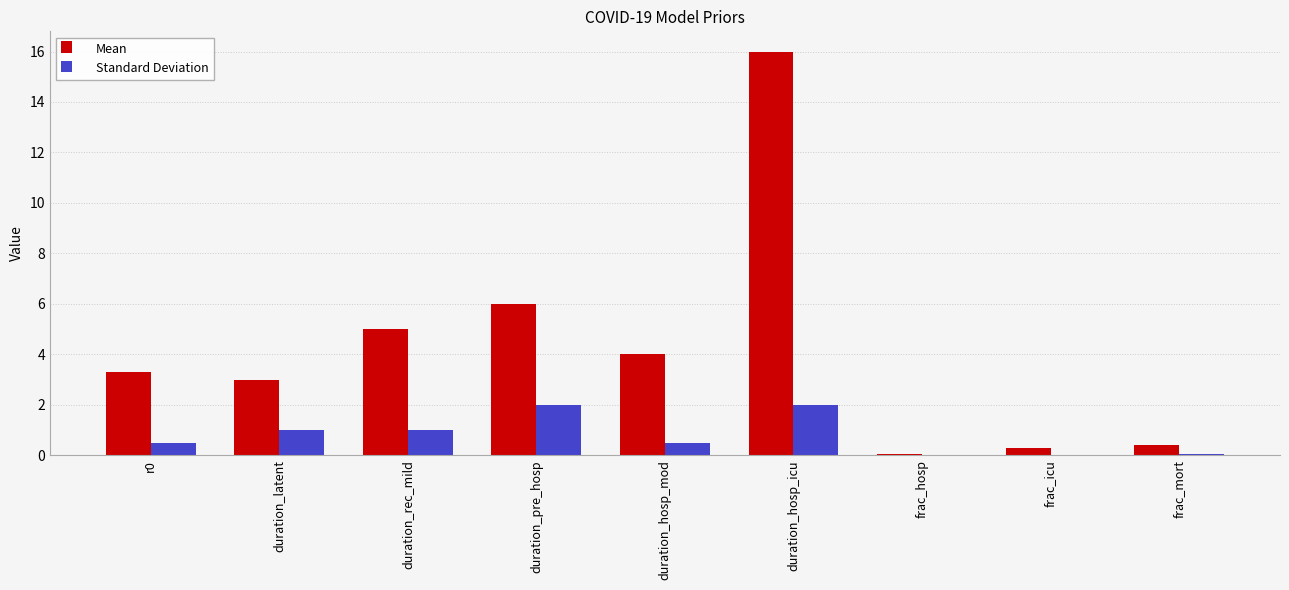

True or false: Mean has a value of 16.0 at duration_hosp_icu.

True